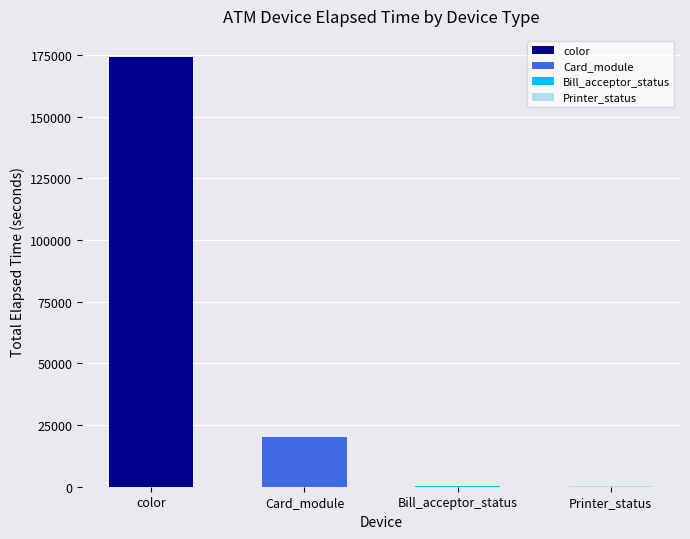

What is the change in value from color to Card_module?

-153985